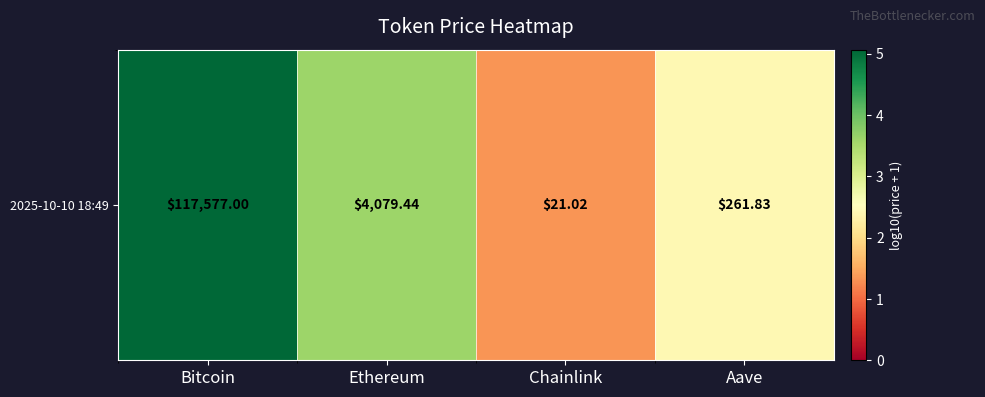

What is the smallest value displayed?

1.3